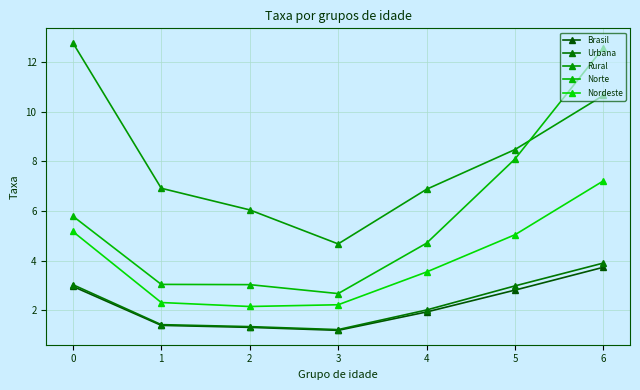

What is the maximum value shown in the chart?

12.8